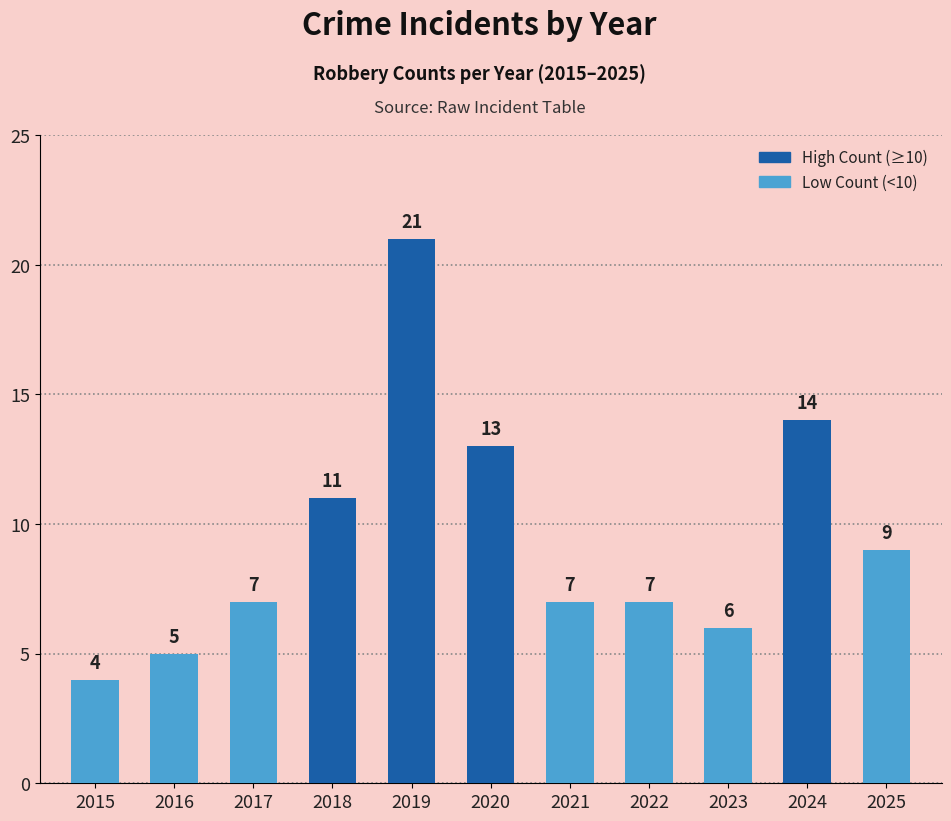

What value does the data have at 2022, to the nearest 10?

10